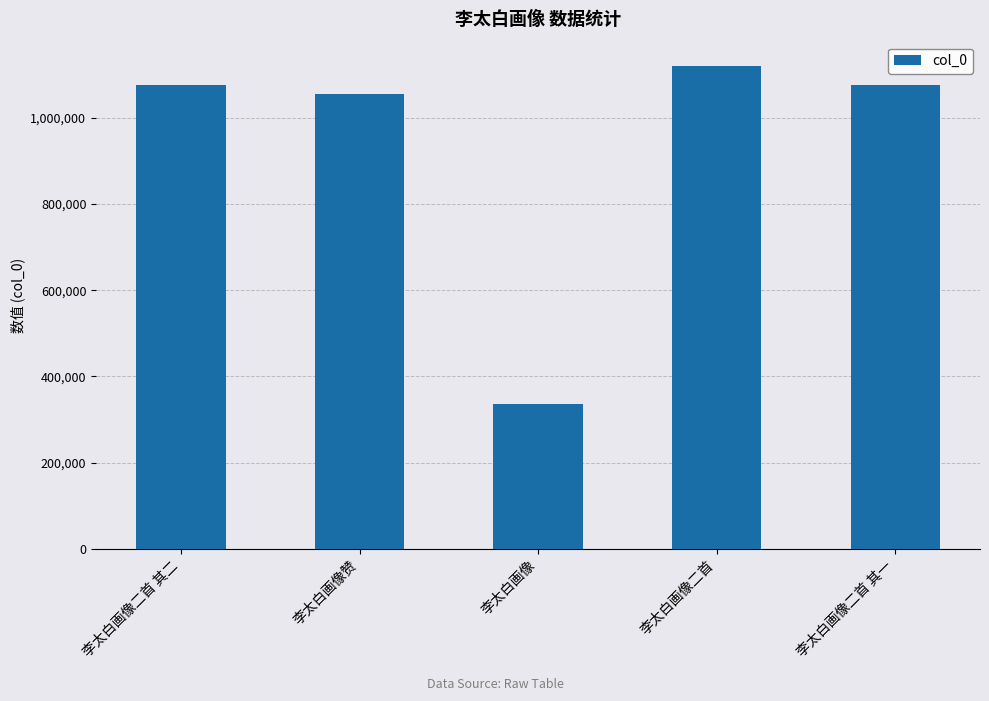

What is the label of the 2nd bar from the left?

李太白画像赞